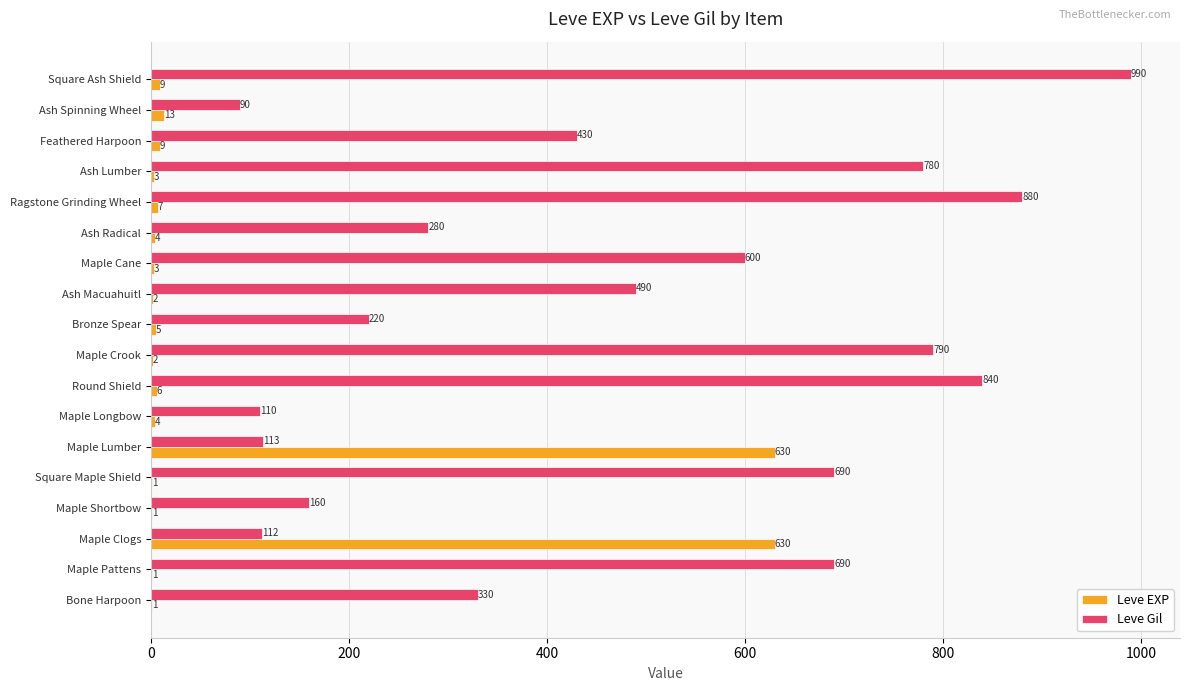

Is the value of Leve Gil at Maple Clogs greater than the value of Leve EXP at Maple Longbow?

Yes